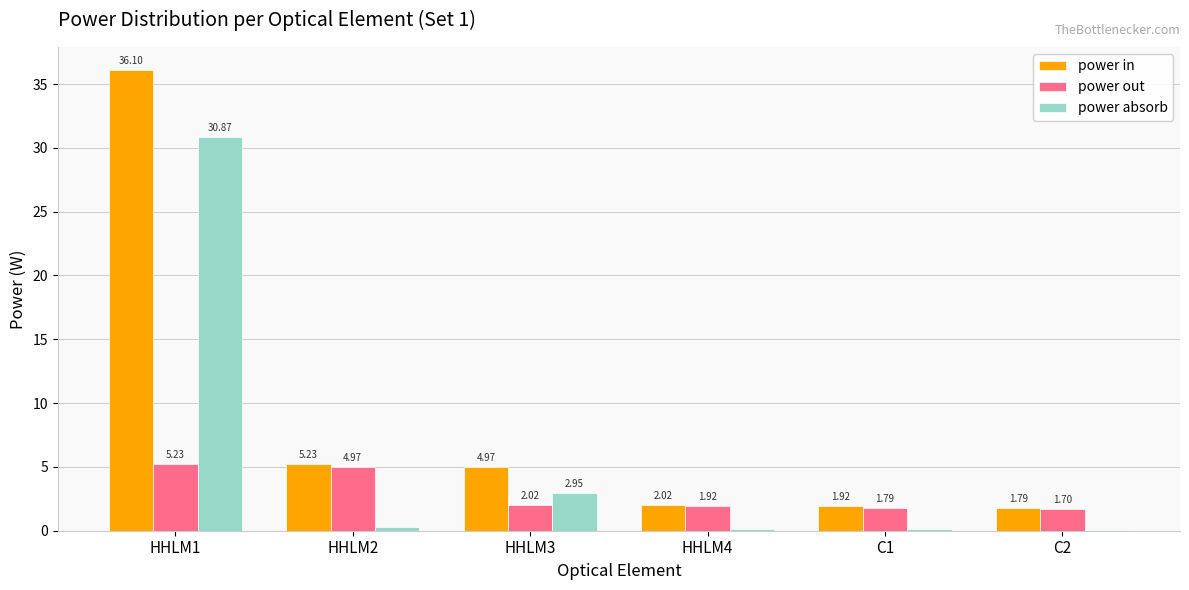

What is the sum of the power absorb values at C2 and HHLM1?

31.0